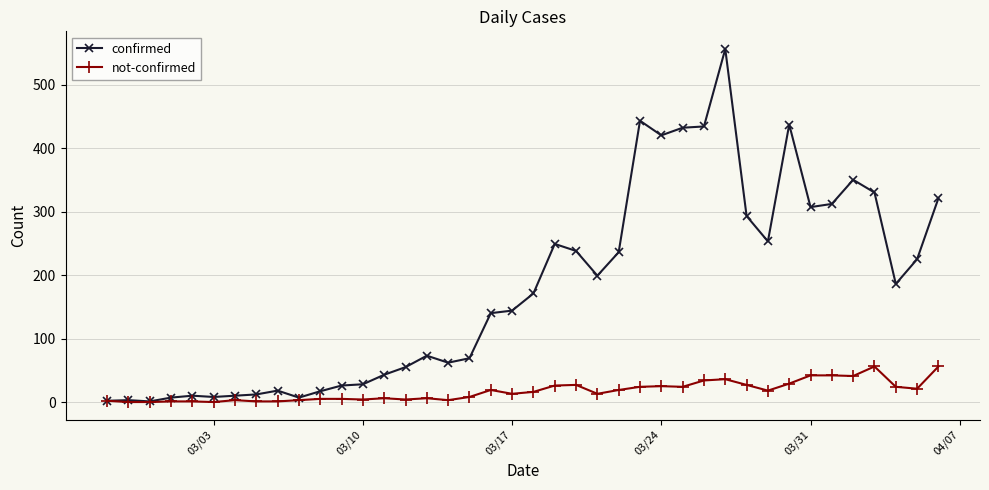

What is the maximum value for not-confirmed?

56